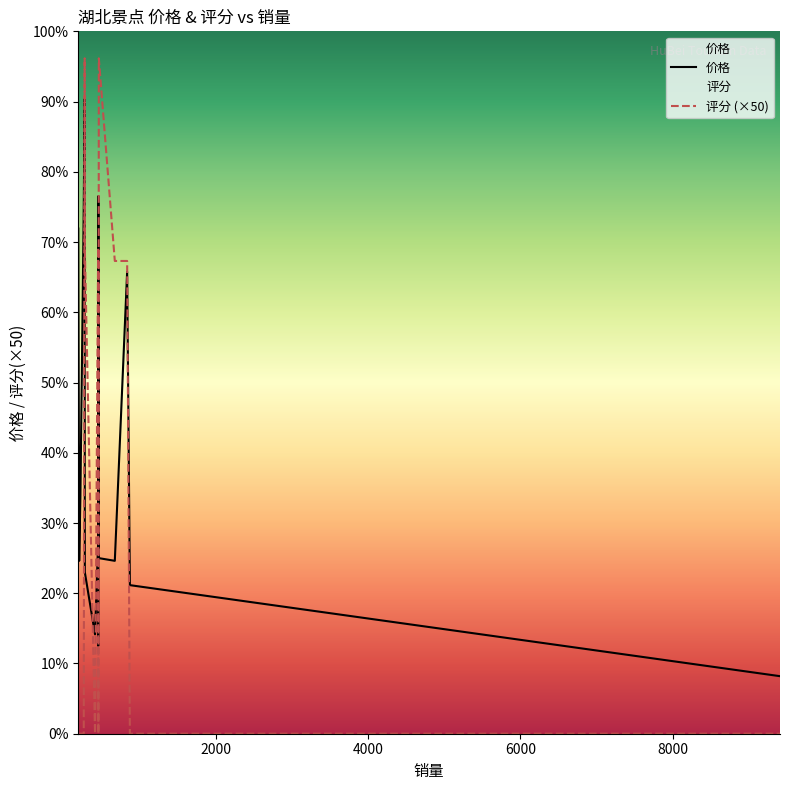

Which series has the largest range (max minus min)?

评分 (×50)